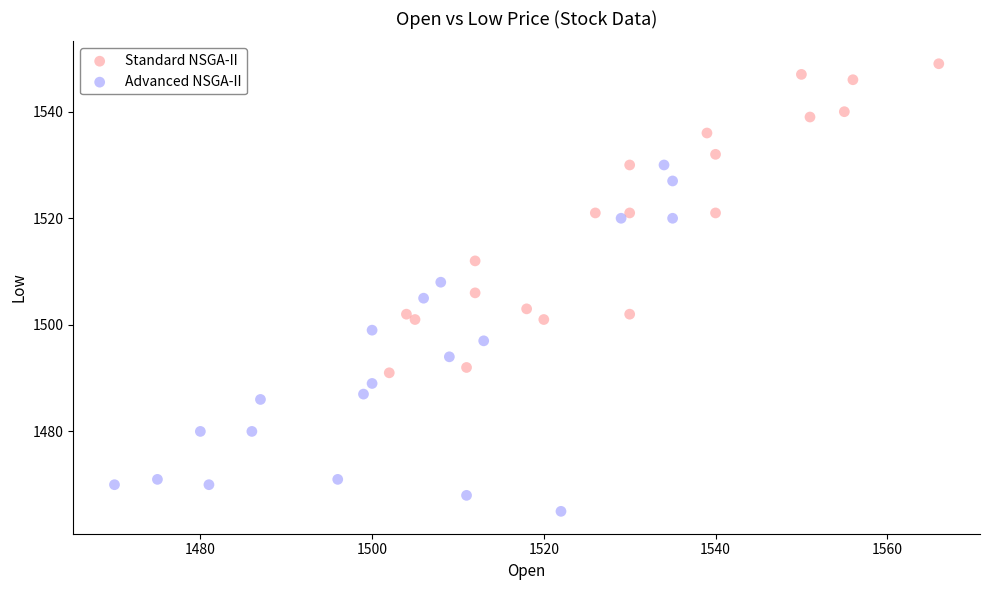

Which series reaches the maximum Y coordinate?

Standard NSGA-II